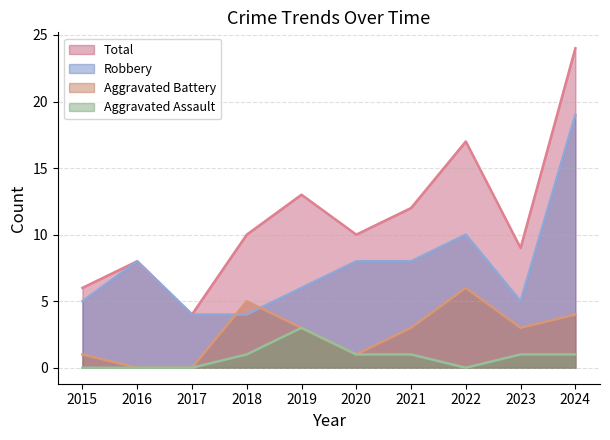

The value of Total (line) at 2023 is 16. True or false?

False